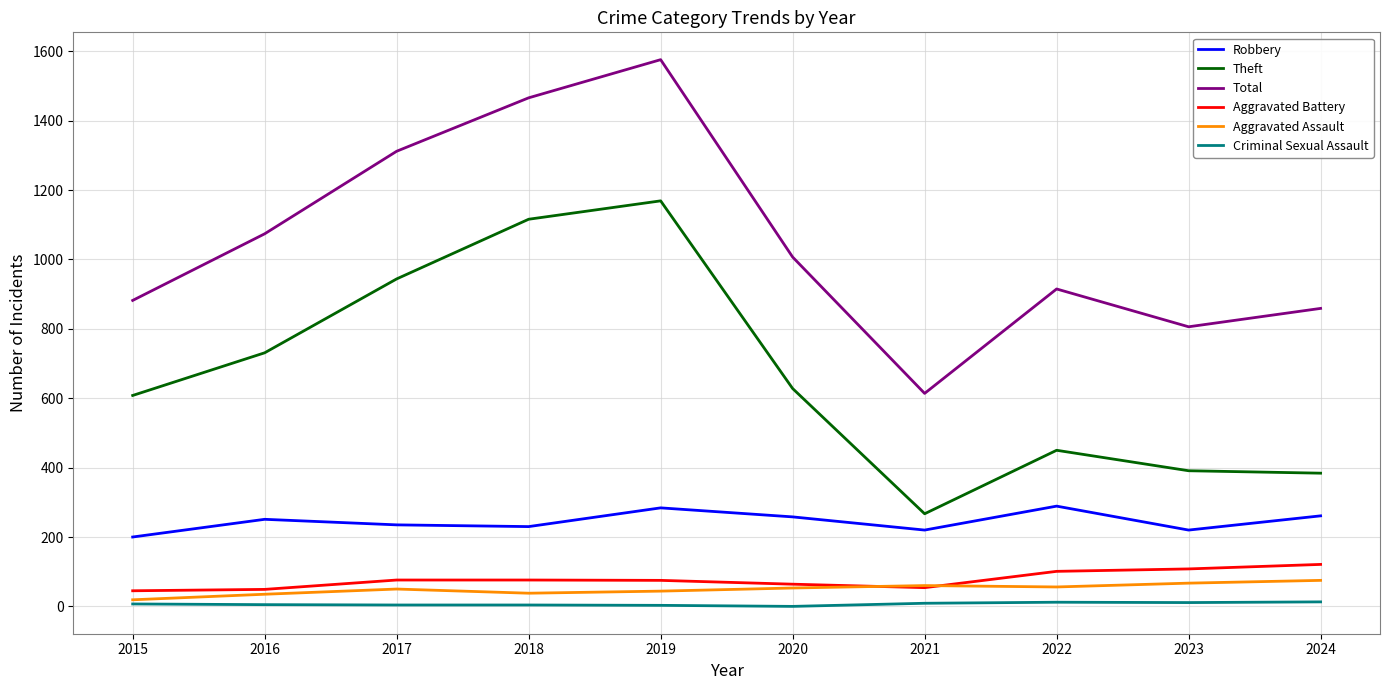

What is the difference between the maximum and minimum values in the Total series?

962